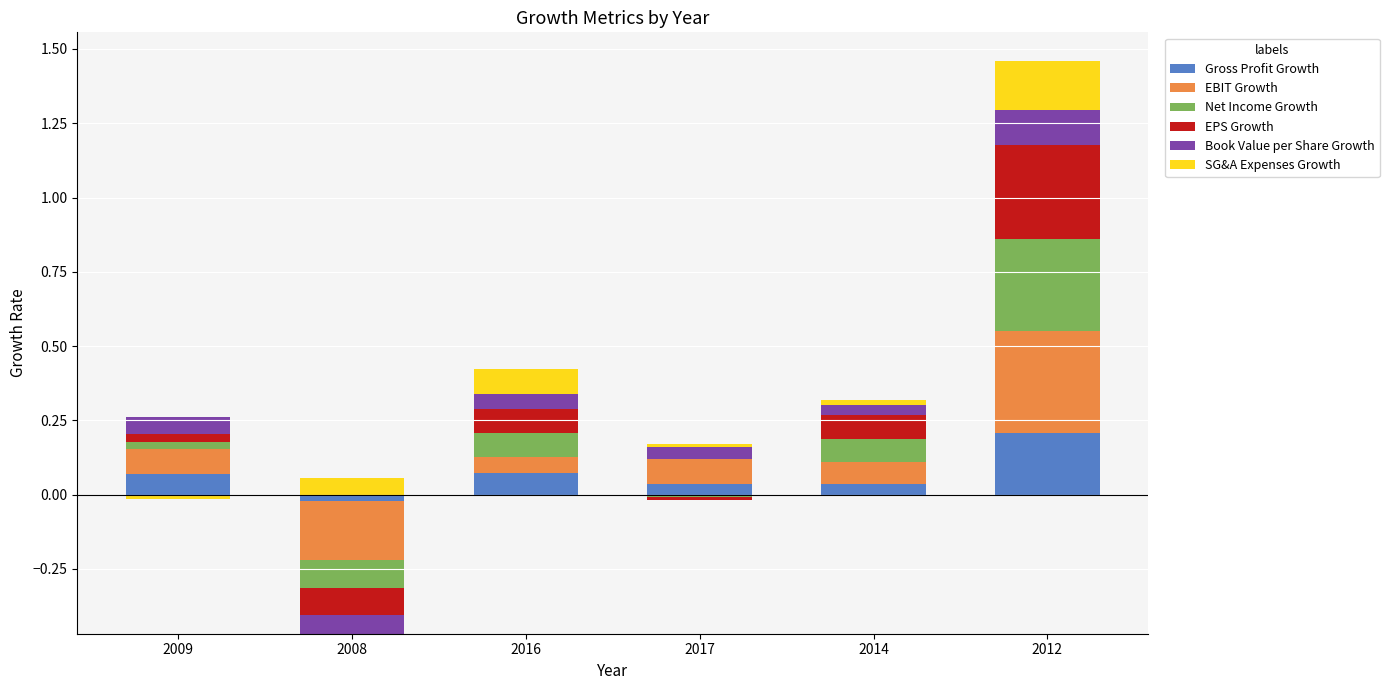

What are all the series names shown in the legend?

Gross Profit Growth, EBIT Growth, Net Income Growth, EPS Growth, Book Value per Share Growth, SG&A Expenses Growth